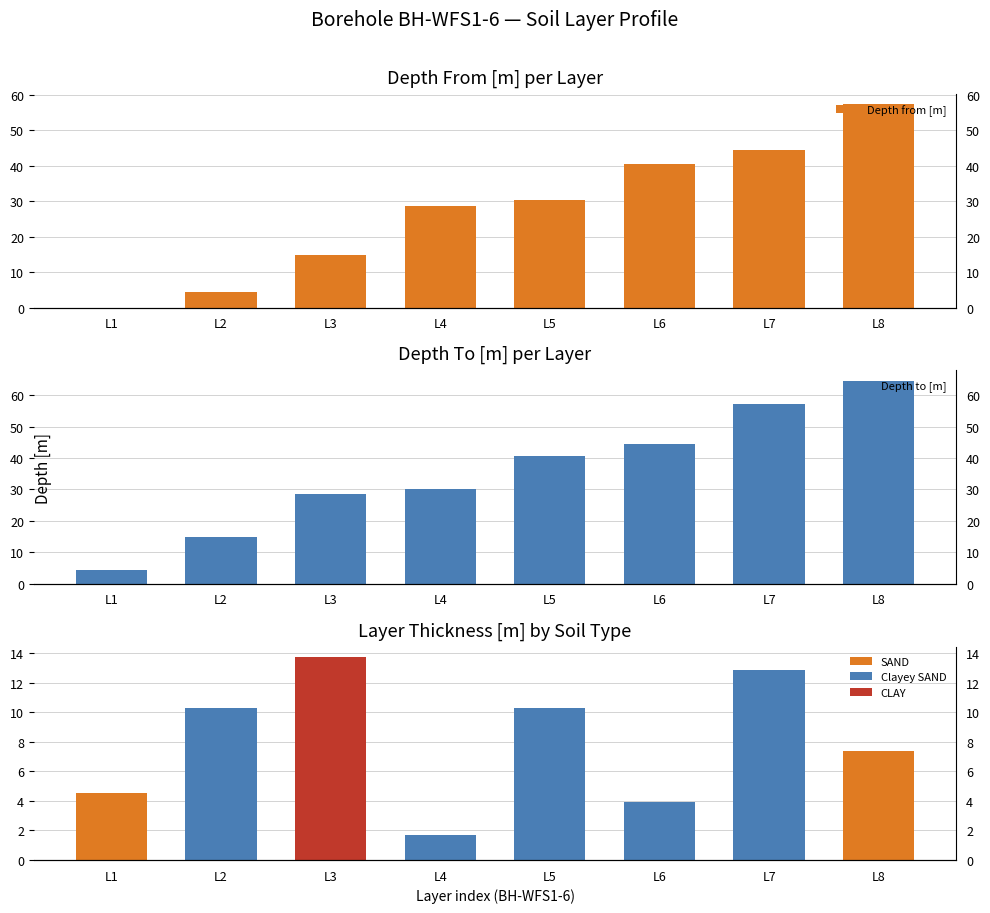

Which series has the largest range (max minus min)?

Depth to [m]